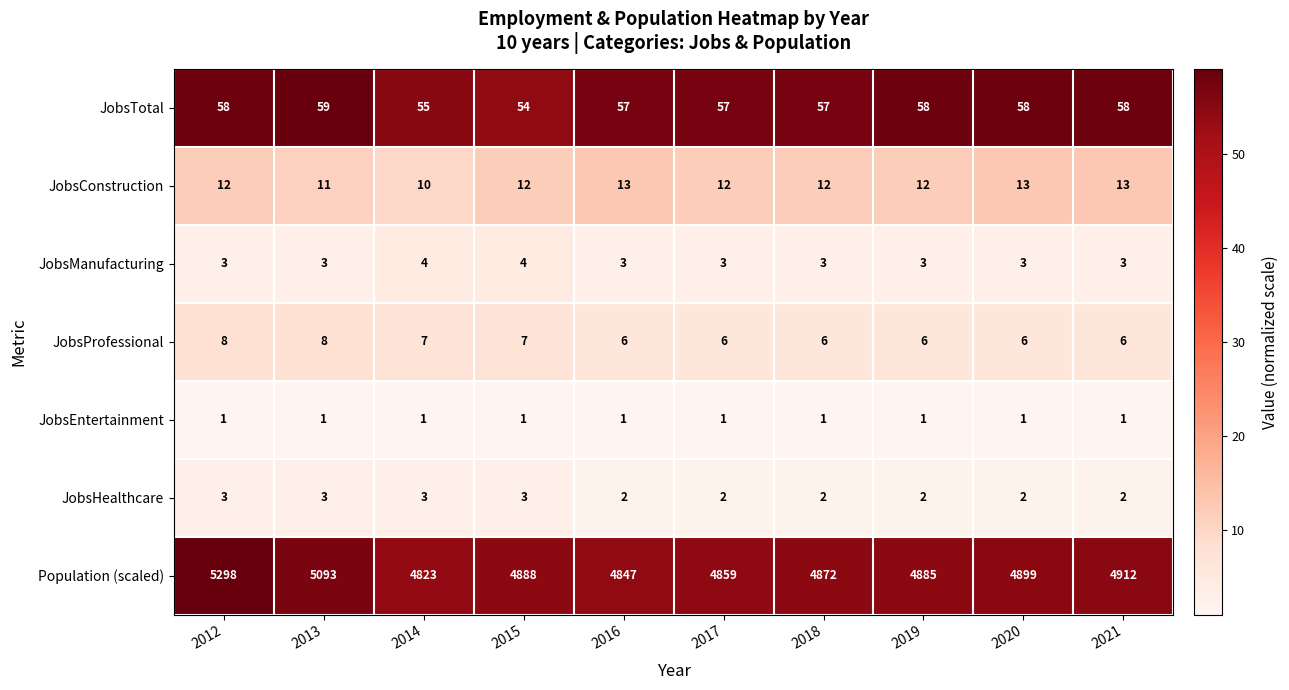

What is the sum of all JobsProfessional values?

66